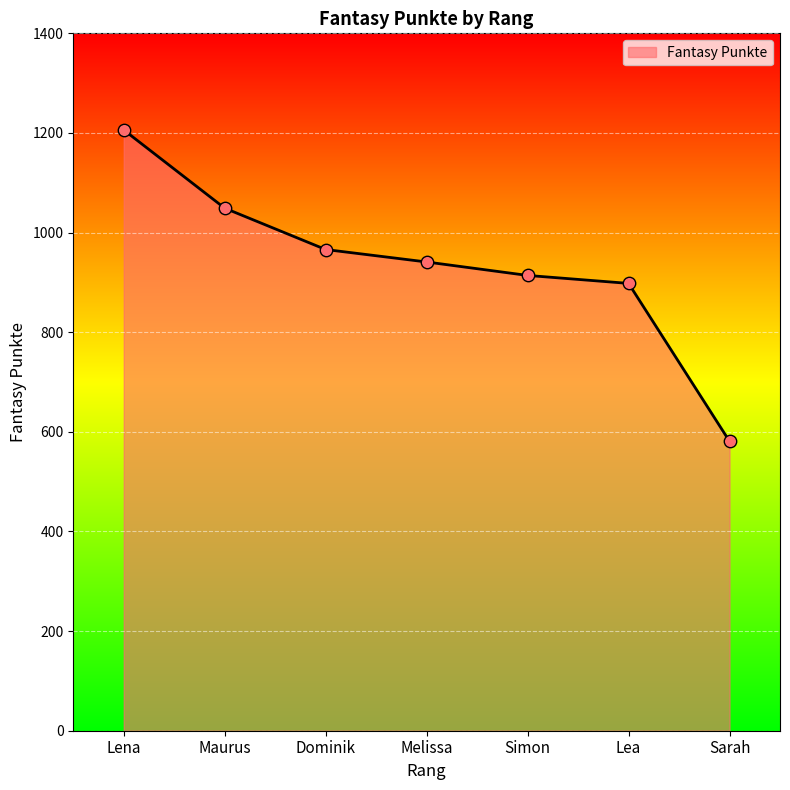

Between Lea and Melissa, which is larger?

Melissa